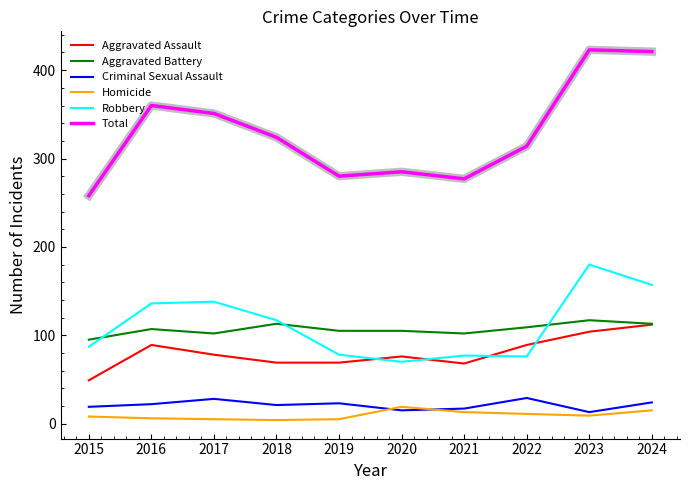

What is the lowest value of the Robbery series?

70